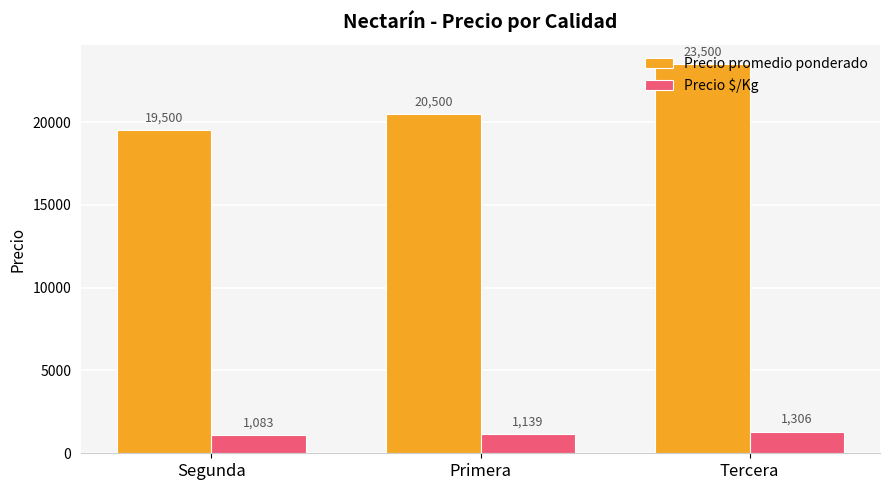

What is the label of the 2nd bar from the right?

Primera